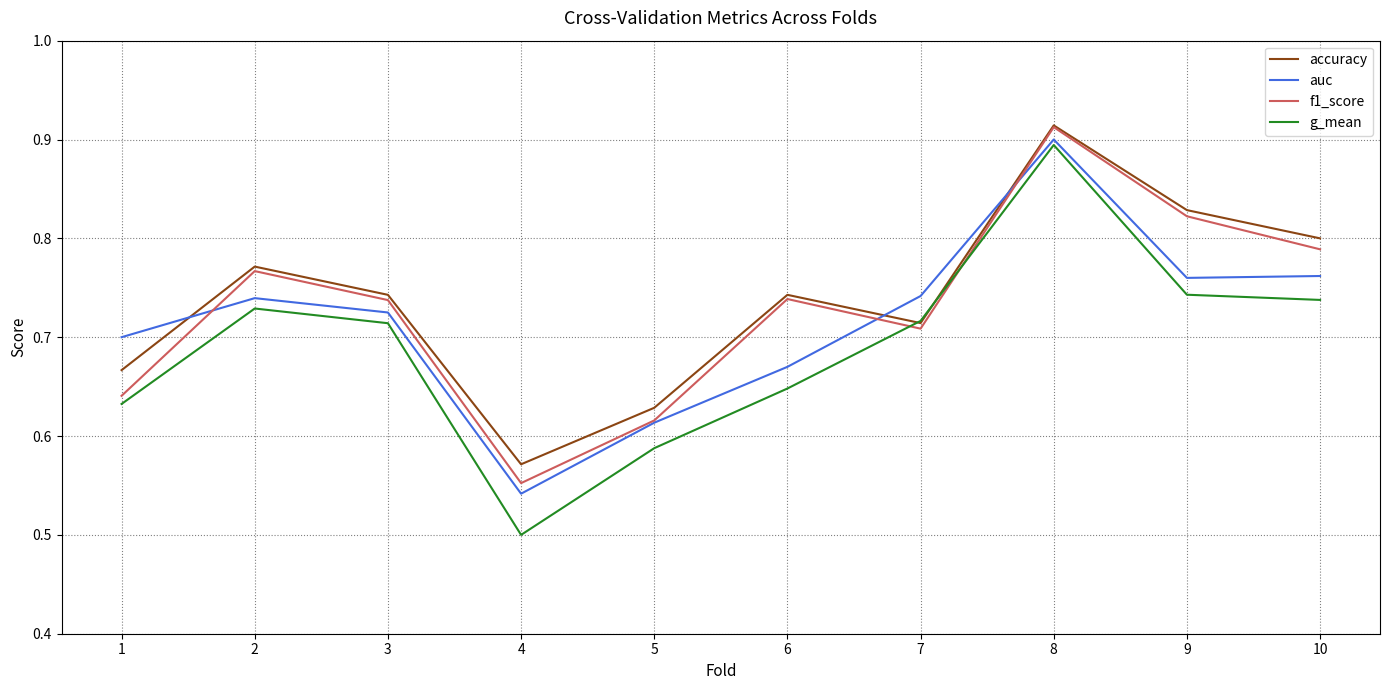

True or false: accuracy has a value of 0.7 at 1.

True